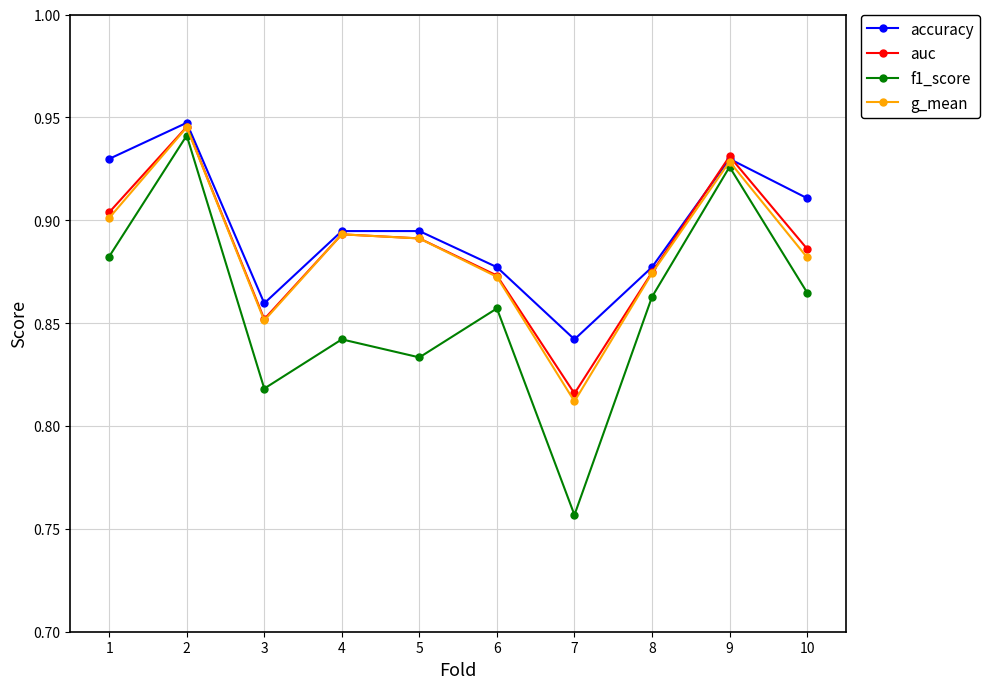

True or false: auc and f1_score intersect in this chart.

False